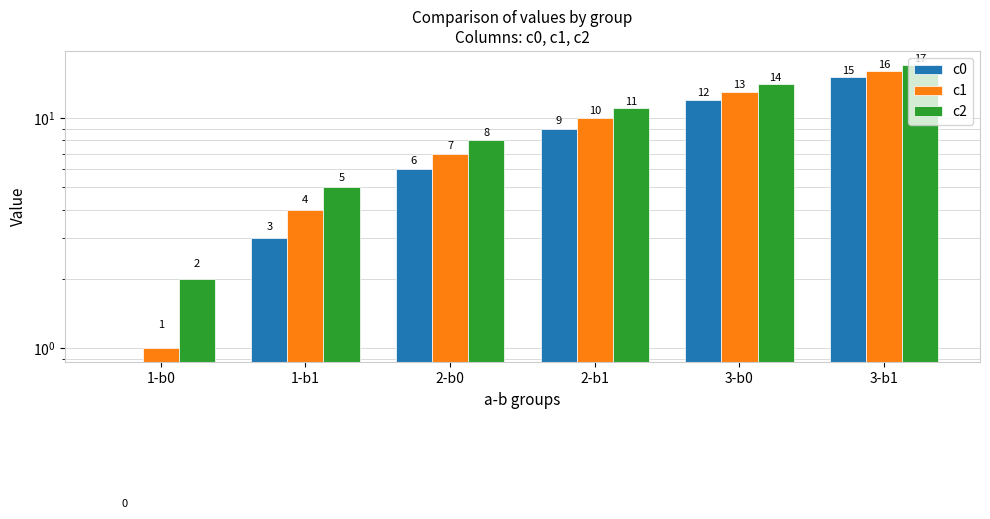

Which has a higher value, 2-b0 or 1-b1?

2-b0